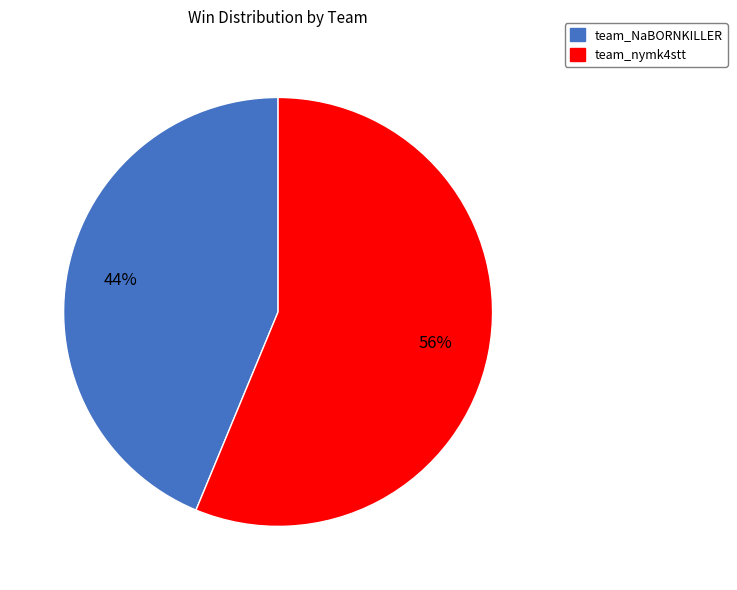

Is it true that team_NaBORNKILLER is 53% of the pie?

False